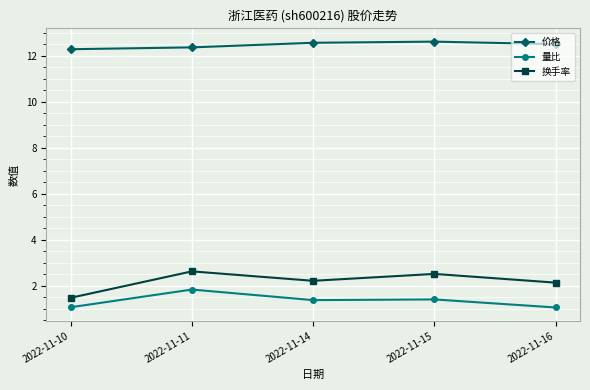

How many 价格 values are between 12 and 13?

5